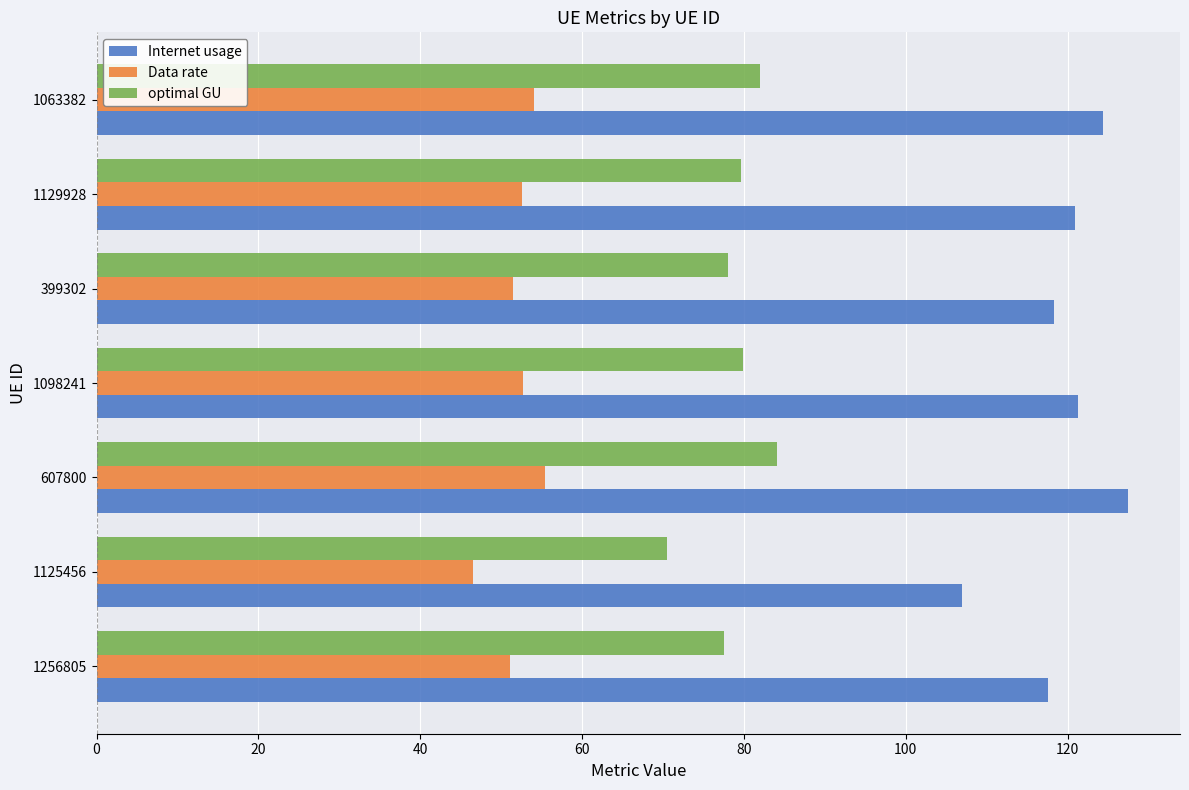

What is the spread (max minus min) of values at 1256805?

66.5